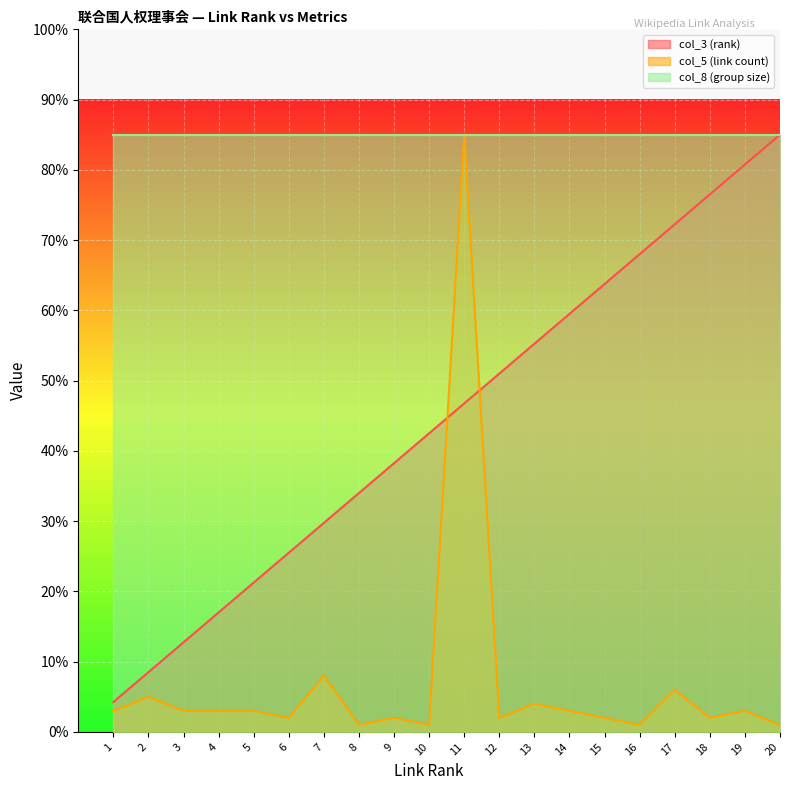

What is the sum of the col_3 (rank) values at 11 and 20?

131.8